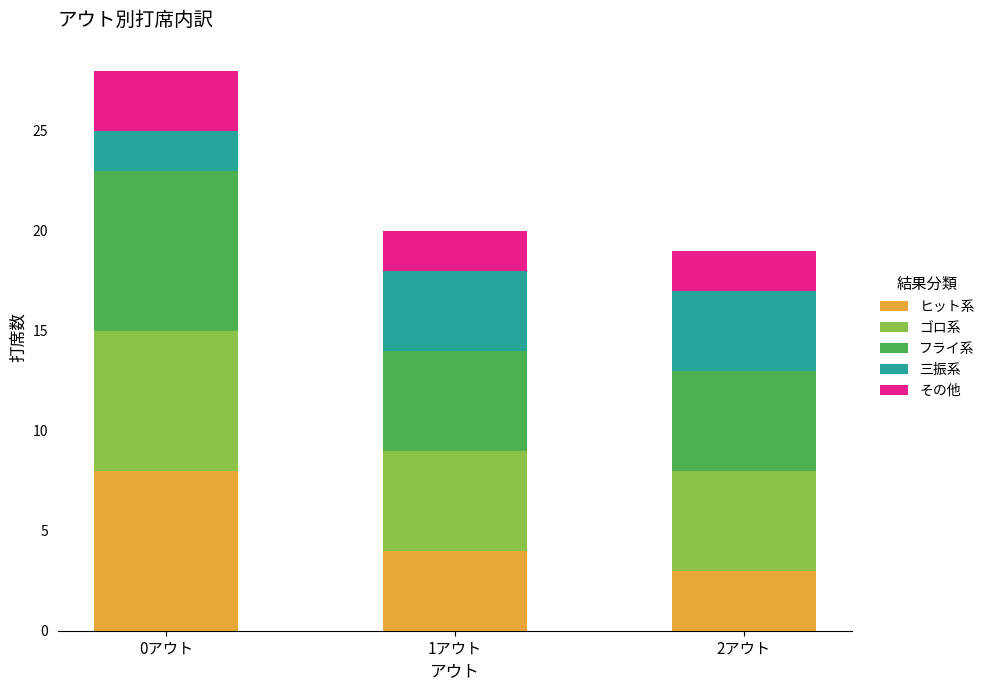

The value of ヒット系 at 2アウト is 3. True or false?

True